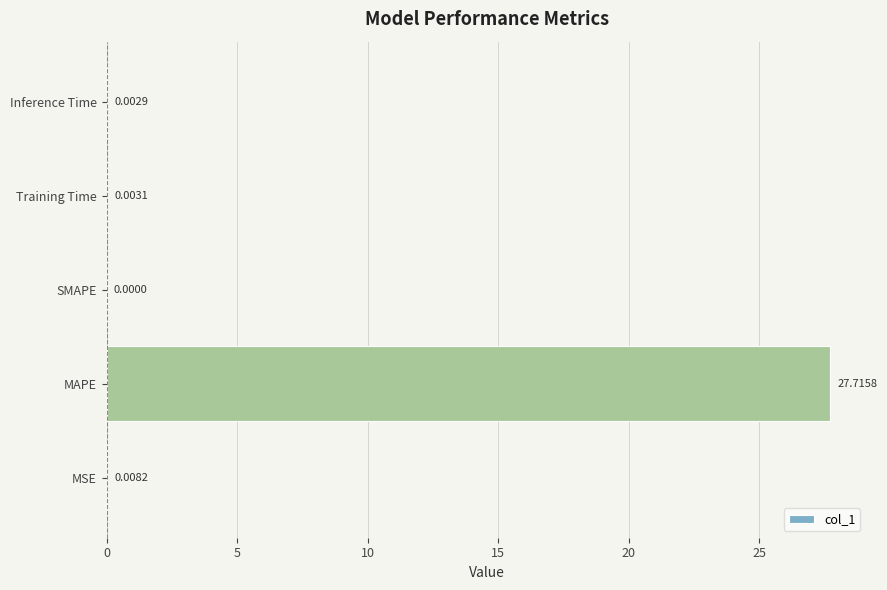

Which category has the highest value across all series?

MAPE